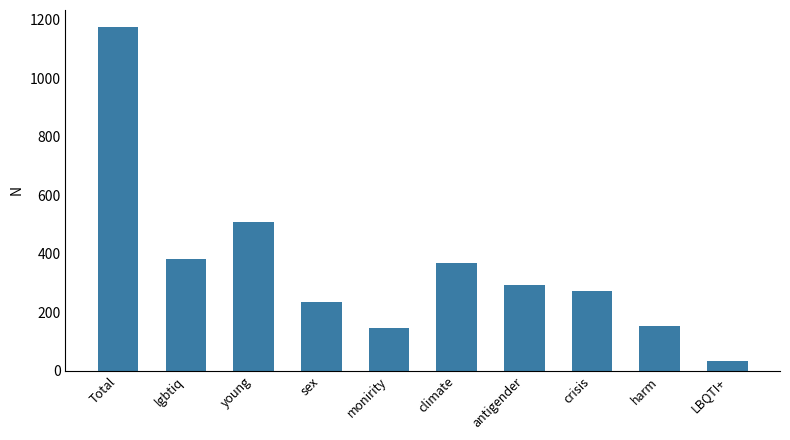

The value at Total is 360. True or false?

False